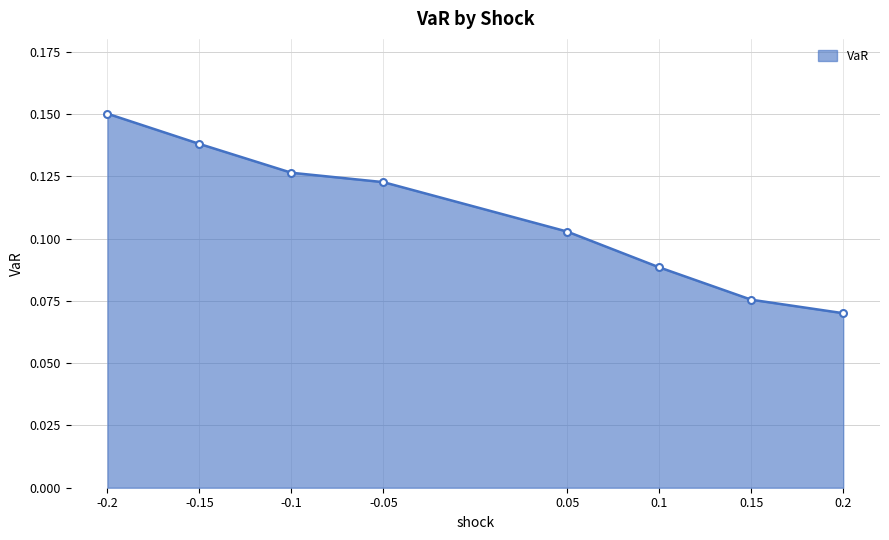

Count the values in the range 0 to 1.

8